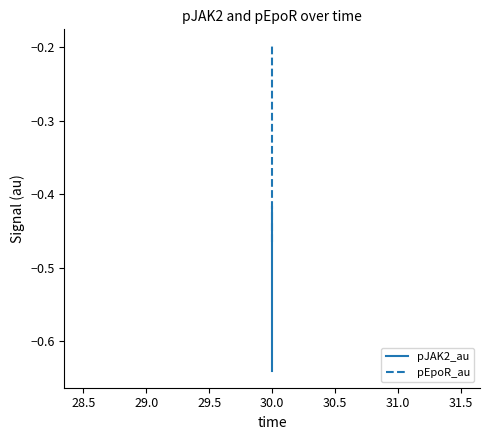

The pEpoR_au series shows -0.0 at 30.0. True or false?

False